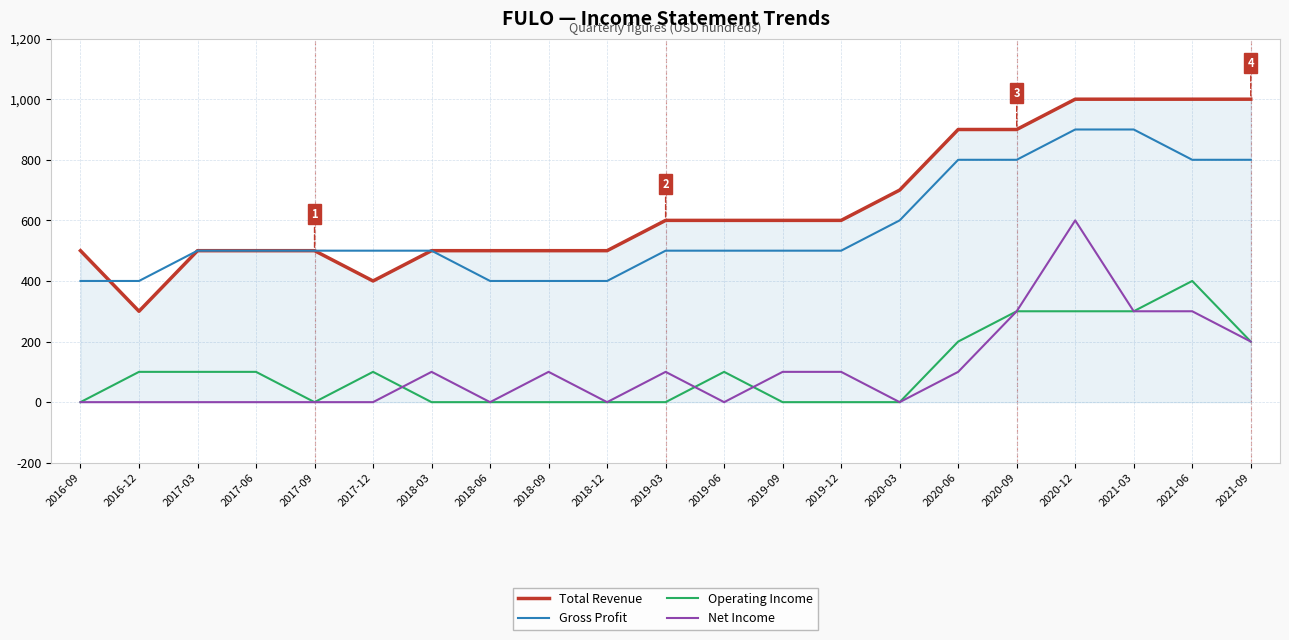

What is the highest value of the Gross Profit series?

900